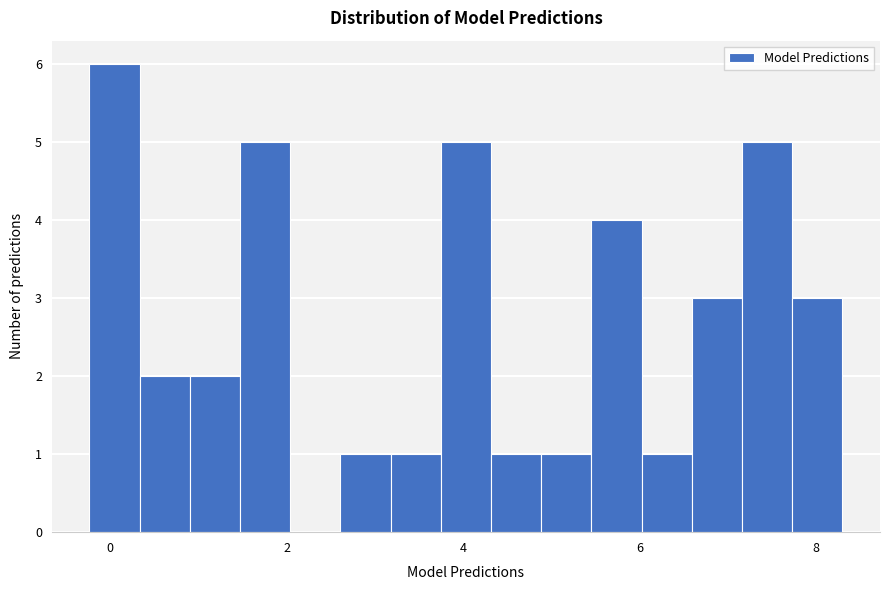

Read against the x-axis, roughly where is the centre of the tallest bar?

0.0